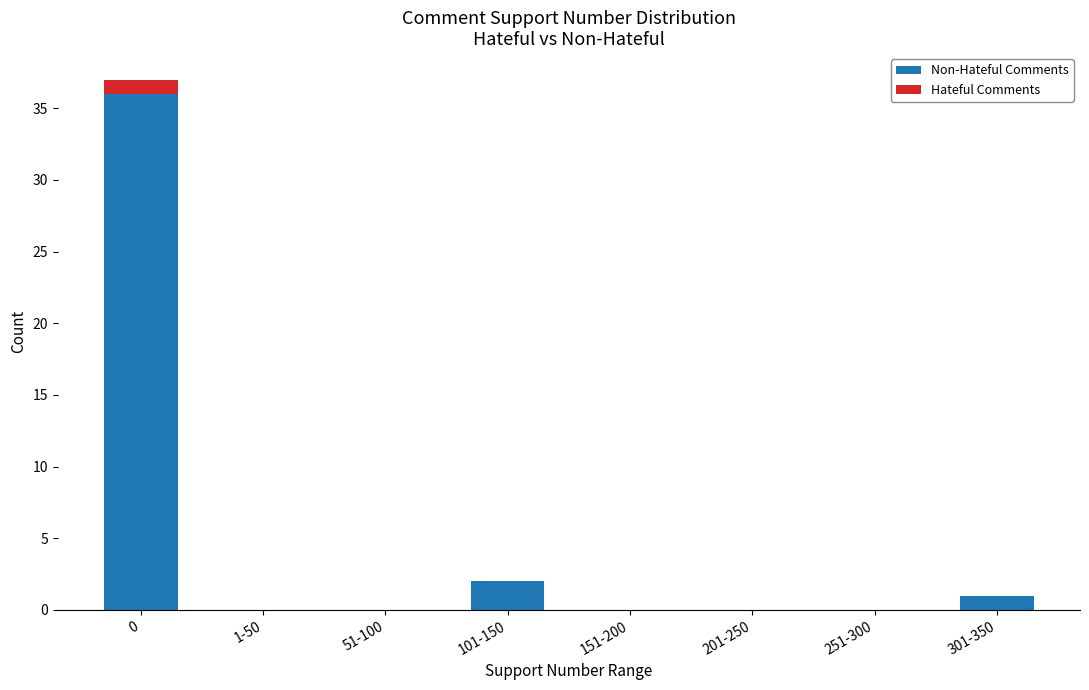

The Non-Hateful Comments series shows -15 at 251-300. True or false?

False